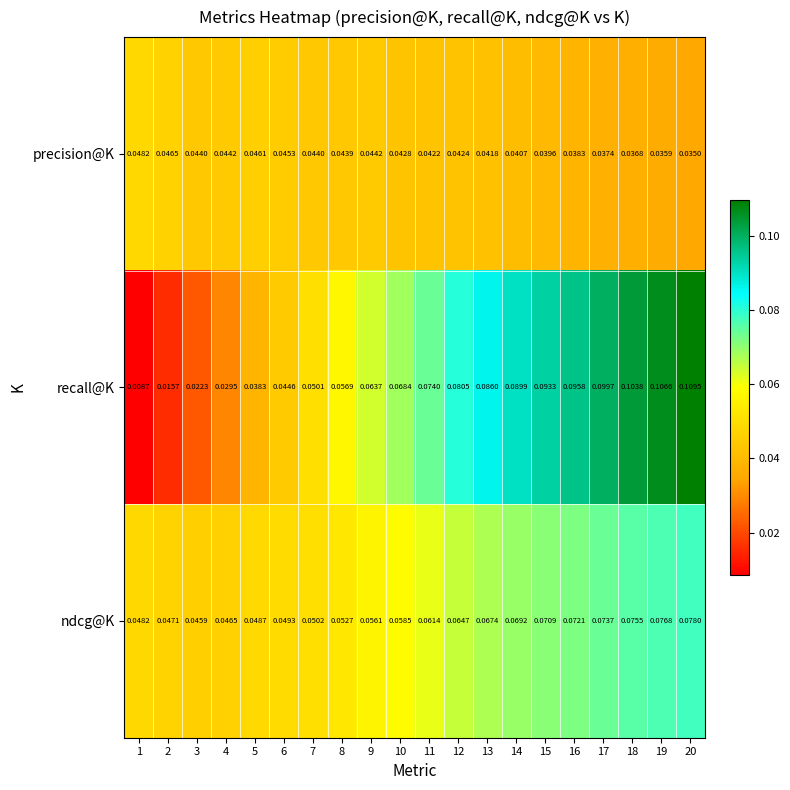

Which series has the largest total across all categories?

recall@K